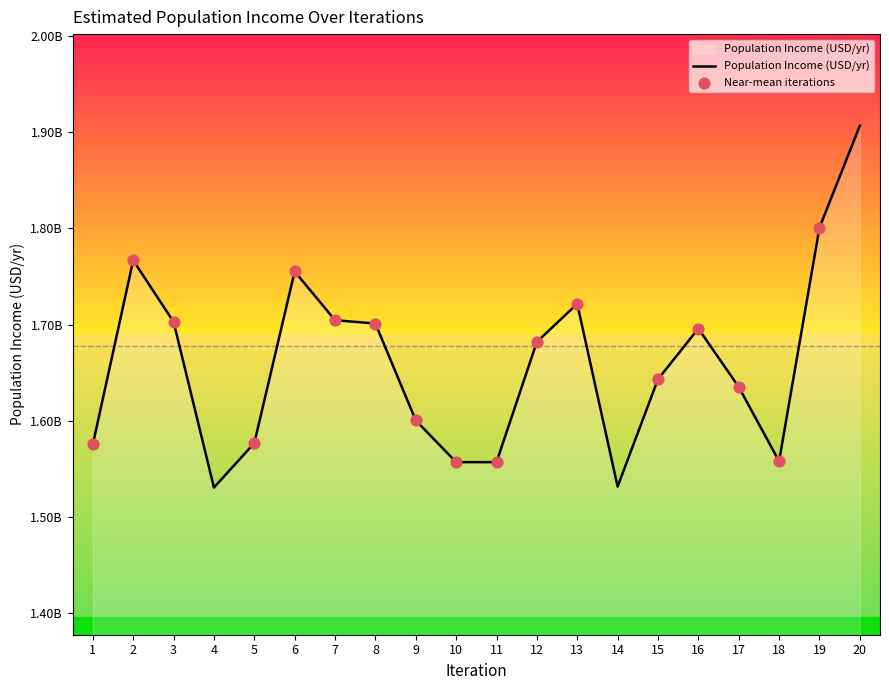

Is this an area chart (filled region under the line)?

Yes